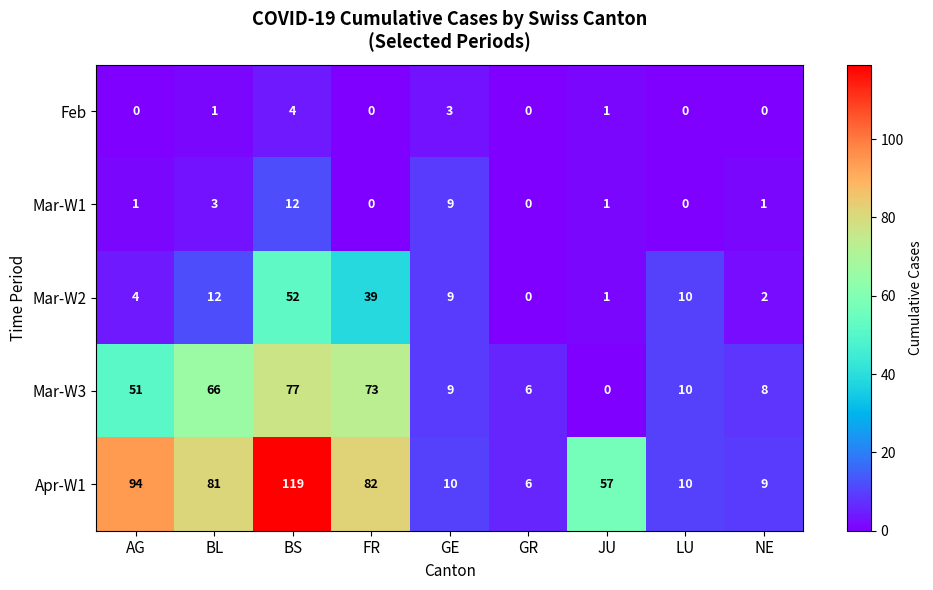

Which label corresponds to the largest value in the chart?

BS